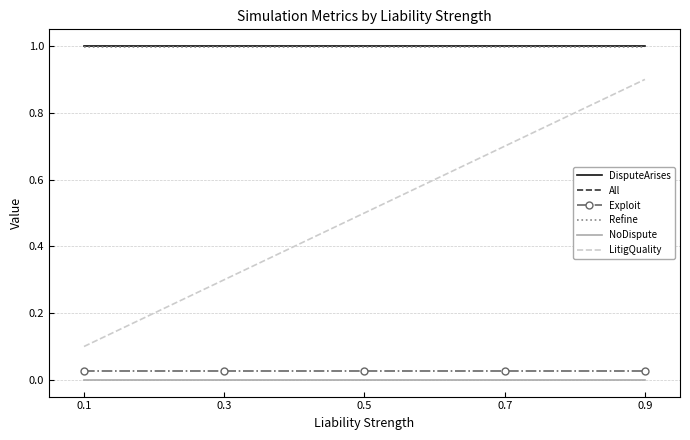

Reading left to right, list all the values displayed in this chart.

DisputeArises: 1.0	1.0	1.0	1.0	1.0
All: 1.0	1.0	1.0	1.0	1.0
Exploit: 0.0	0.0	0.0	0.0	0.0
Refine: 1.0	1.0	1.0	1.0	1.0
NoDispute: 0.0	0.0	0.0	0.0	0.0
LitigQuality: 0.1	0.3	0.5	0.7	0.9